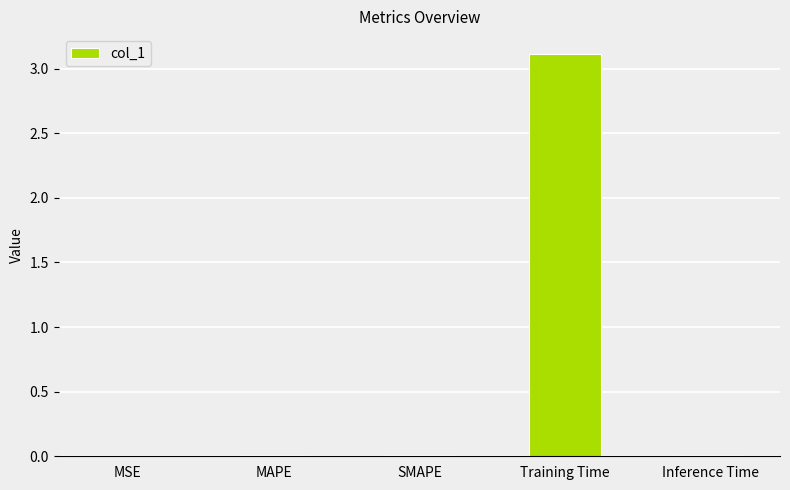

What is the maximum value shown in the chart?

3.1